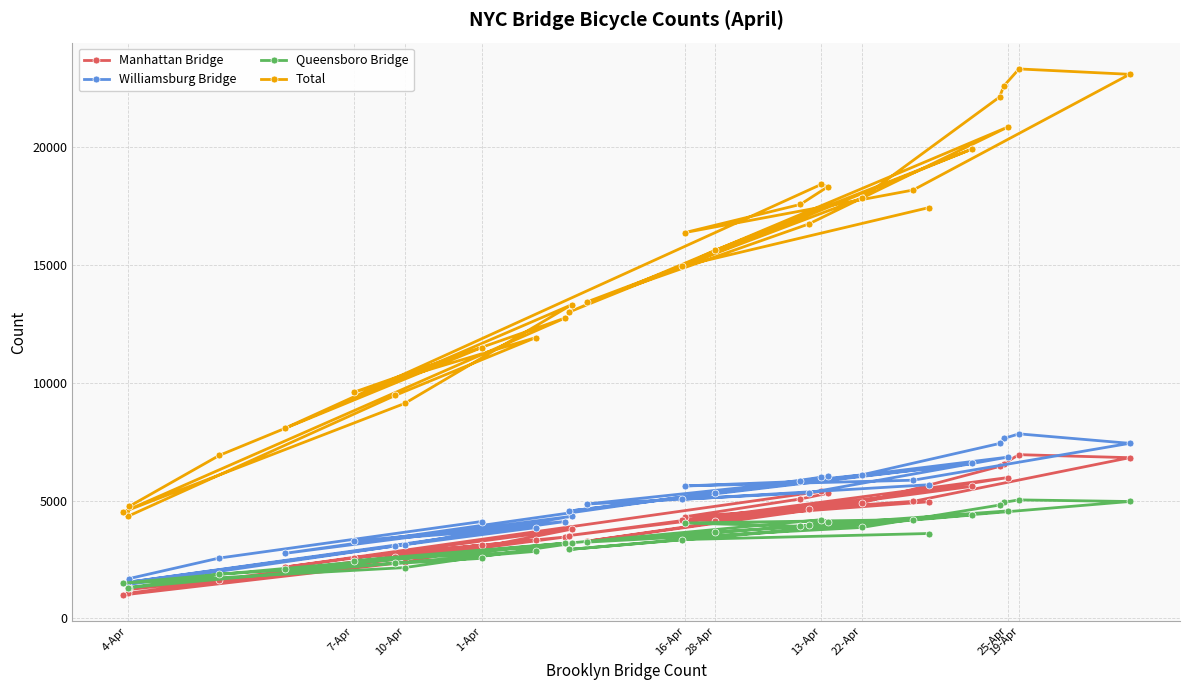

True or false: Total has more than 2 points higher than both neighbors.

True